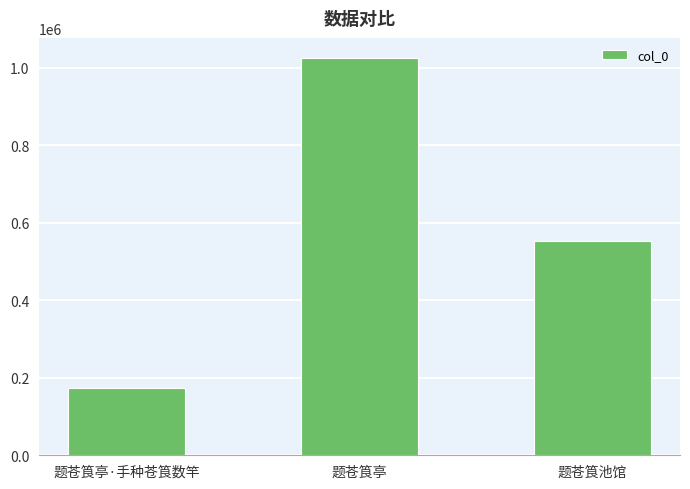

At which label is the value closest to 600186?

题苍筤池馆